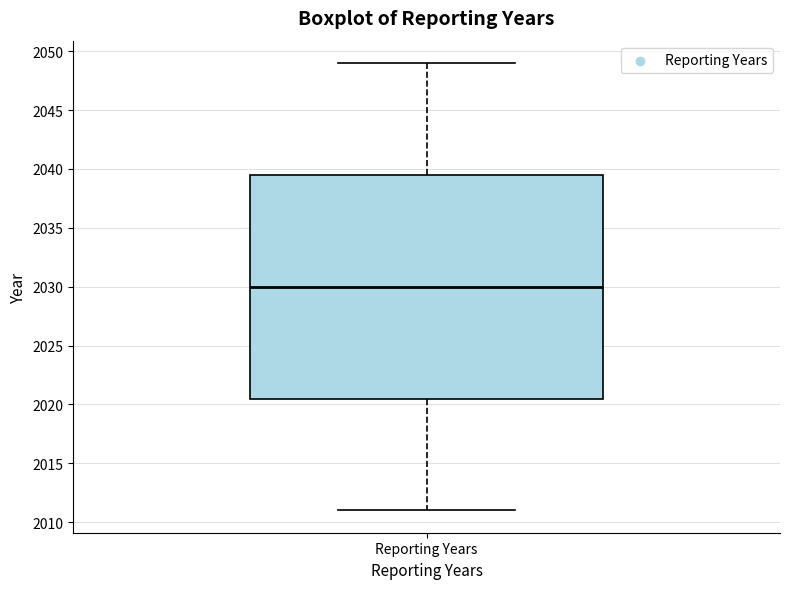

Where does the upper whisker of the box for Reporting Years end on the y-axis? The values are not printed on the chart, so give them approximately, as read against the axis.

2049.0